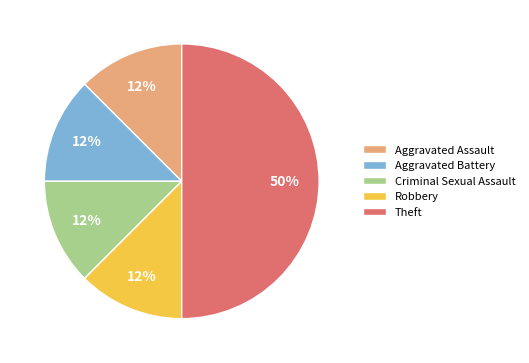

Is it true that Theft is 63% of the pie?

False